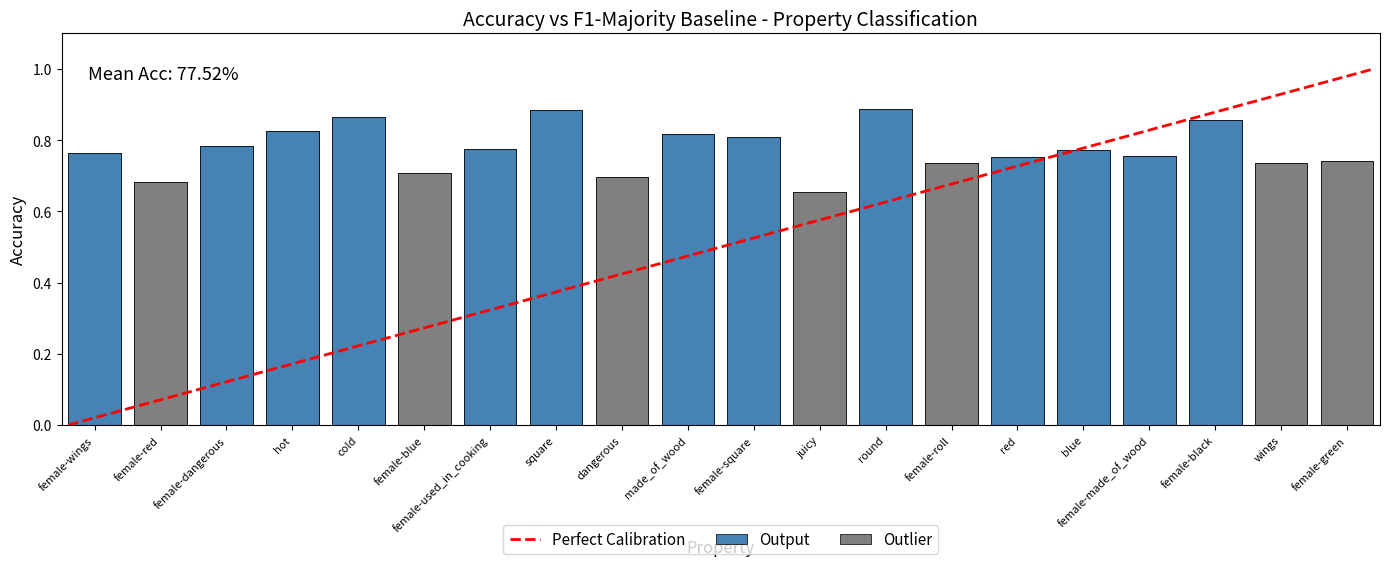

Does the chart contain any negative values?

No